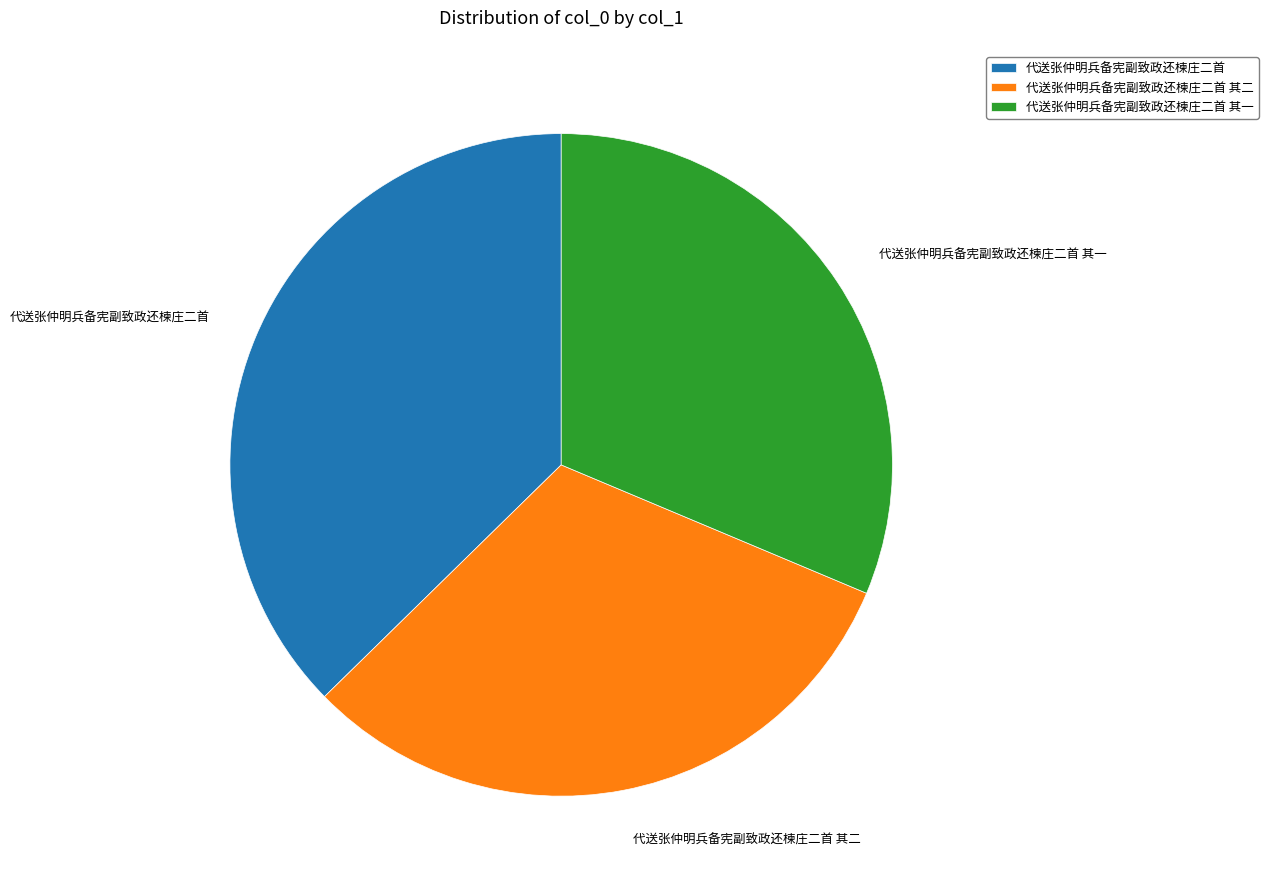

Count the number of slices in the pie.

3